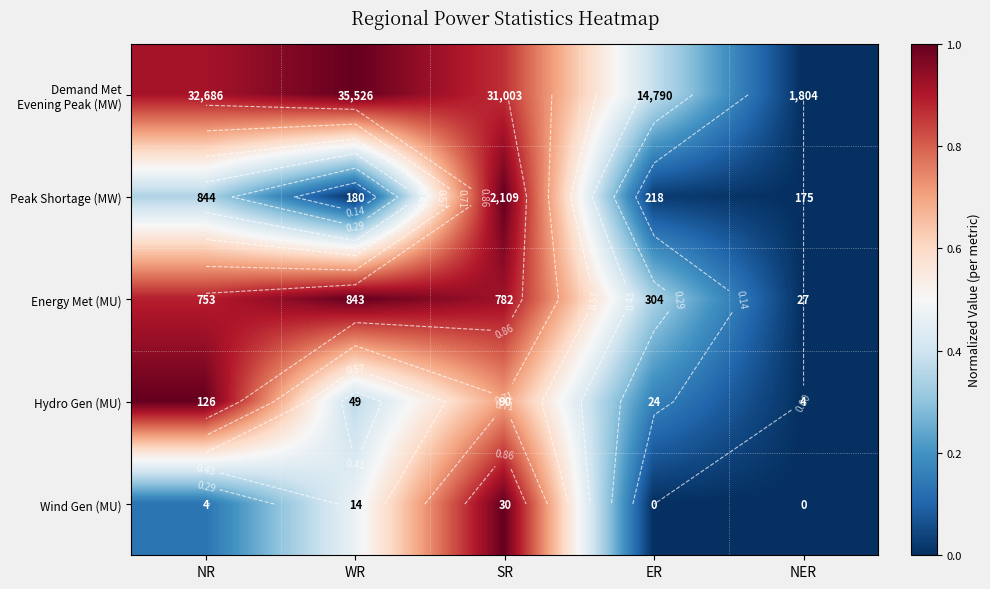

Count the number of data series in this chart.

5